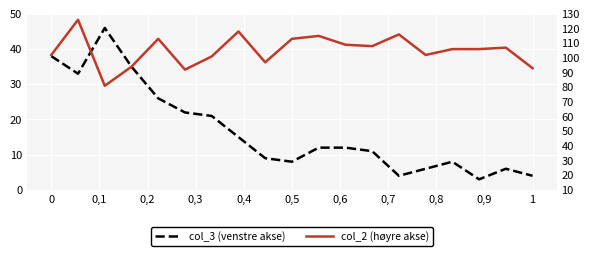

Is it true that col_3 (venstre akse) equals 23 at 0,2?

False